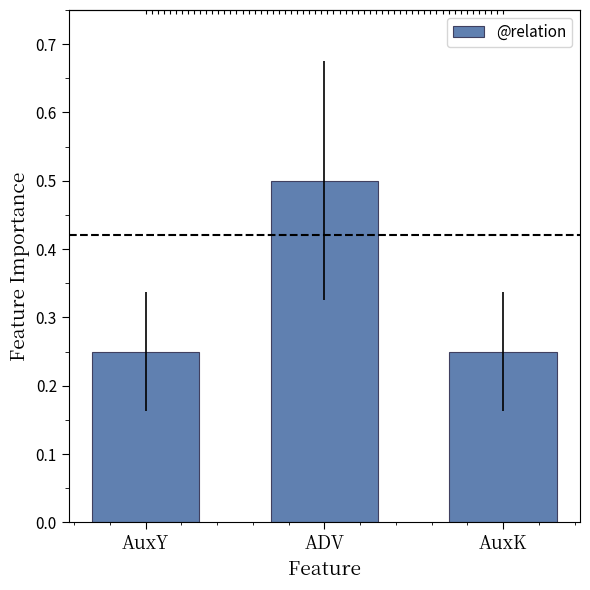

The value at AuxY is 0.4. True or false?

False